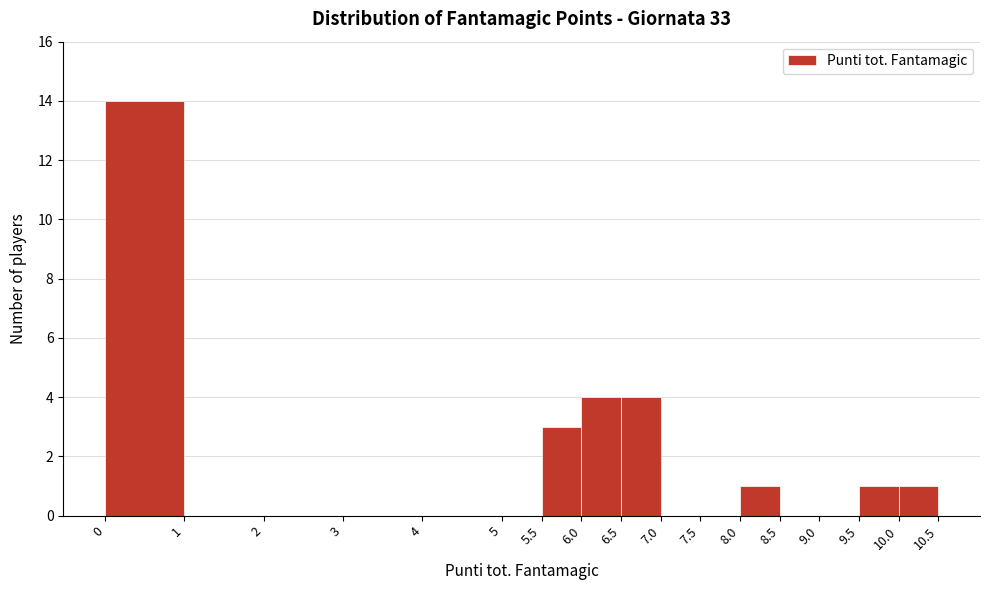

Reading left to right, list every bar in this chart as the range it spans on the x-axis followed by its height. The values are not printed on the chart, so give them approximately, as read against the axis.

0 to 1: 14
1 to 2: 0
2 to 3: 0
3 to 4: 0
4 to 5: 0
5 to 5.5: 0
5.5 to 6.0: 3
6.0 to 6.5: 4
6.5 to 7.0: 4
7.0 to 7.5: 0
7.5 to 8.0: 0
8.0 to 8.5: 1
8.5 to 9.0: 0
9.0 to 9.5: 0
9.5 to 10.0: 1
10.0 to 10.5: 1